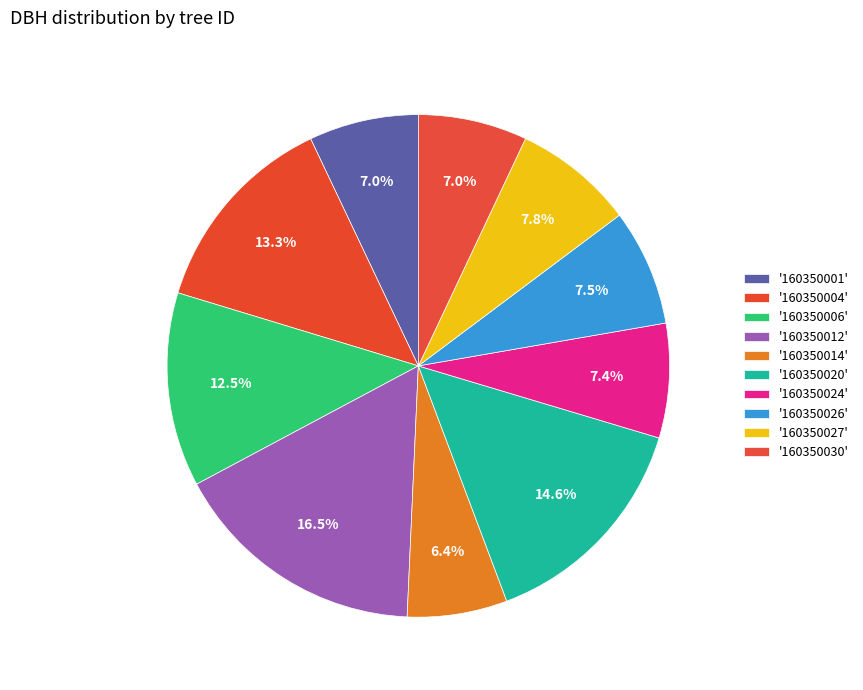

How many slices are in this pie chart?

10